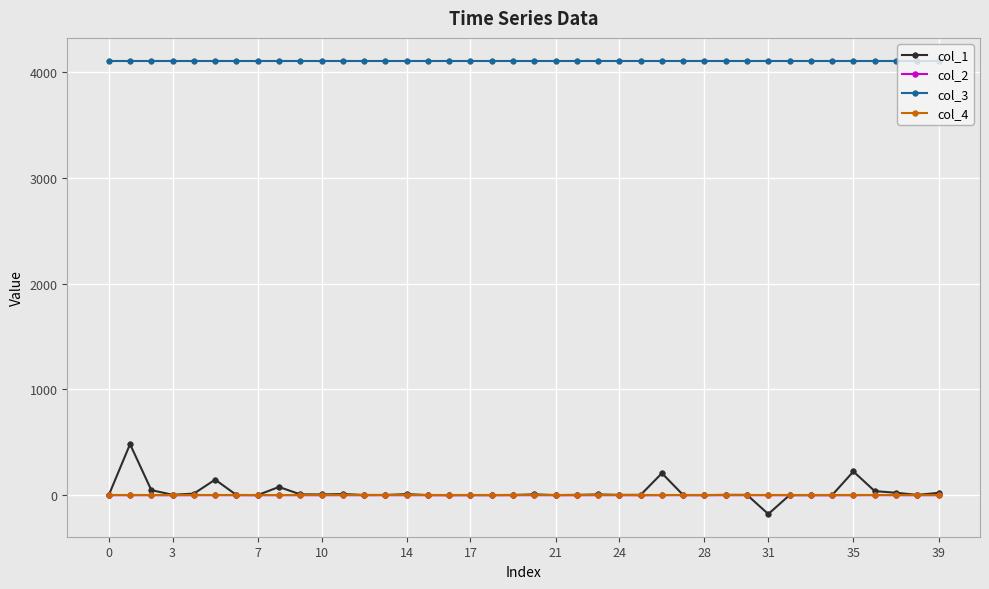

True or false: col_2 has more than 2 interior local peaks.

True